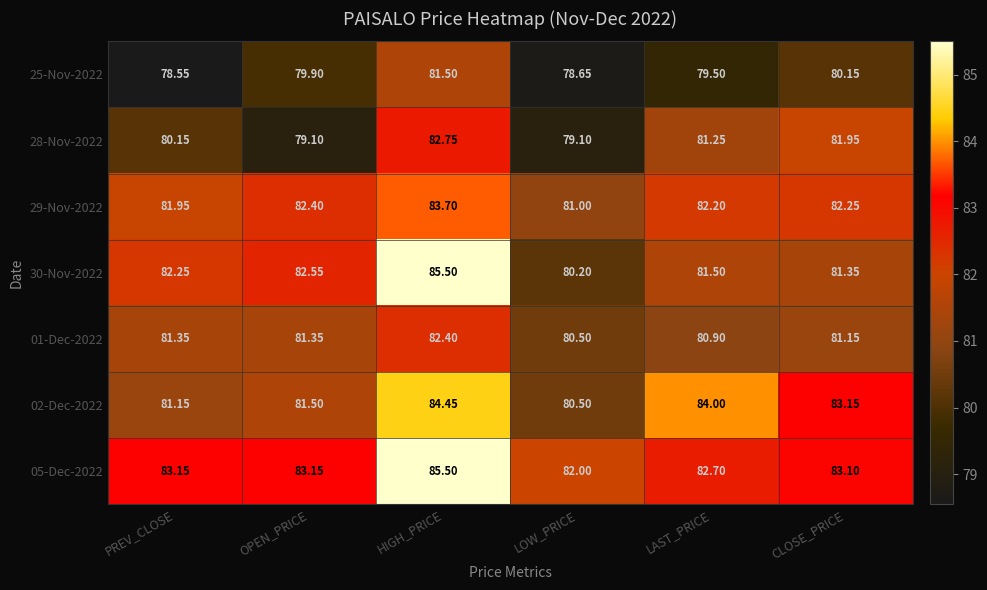

What is the total value across all series at OPEN_PRICE?

570.0